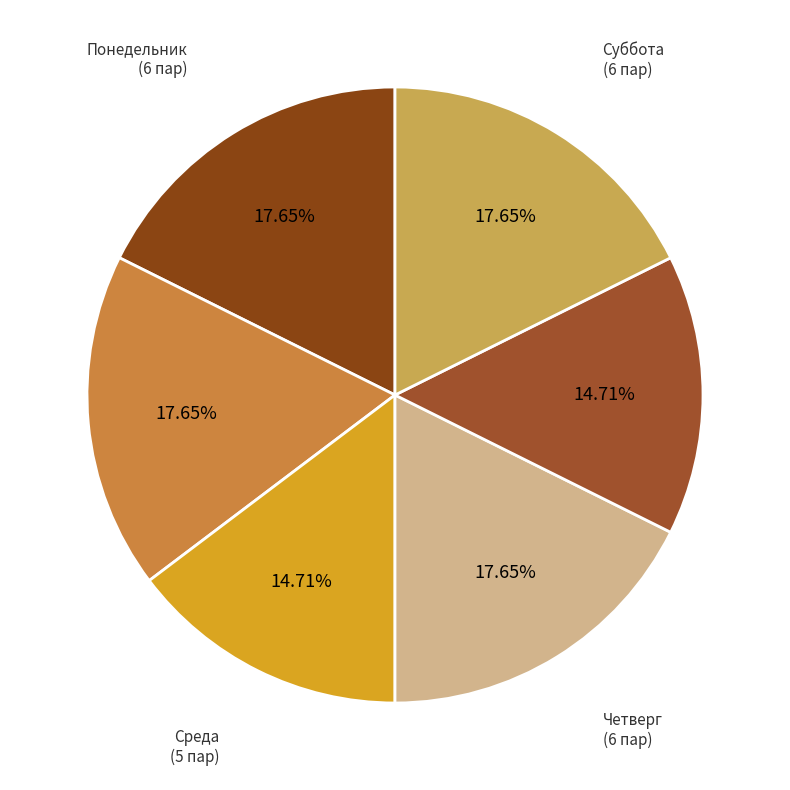

How many slices are in this pie chart?

6